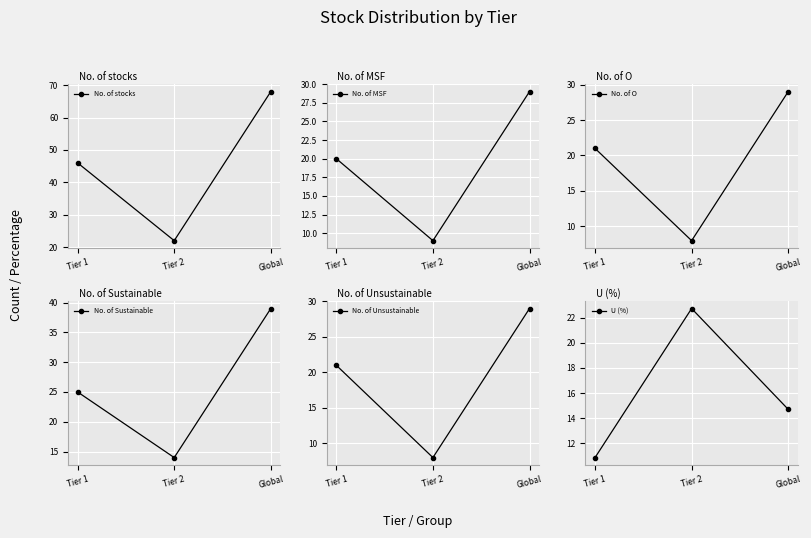

How many data points in No. of stocks are less than 46?

1